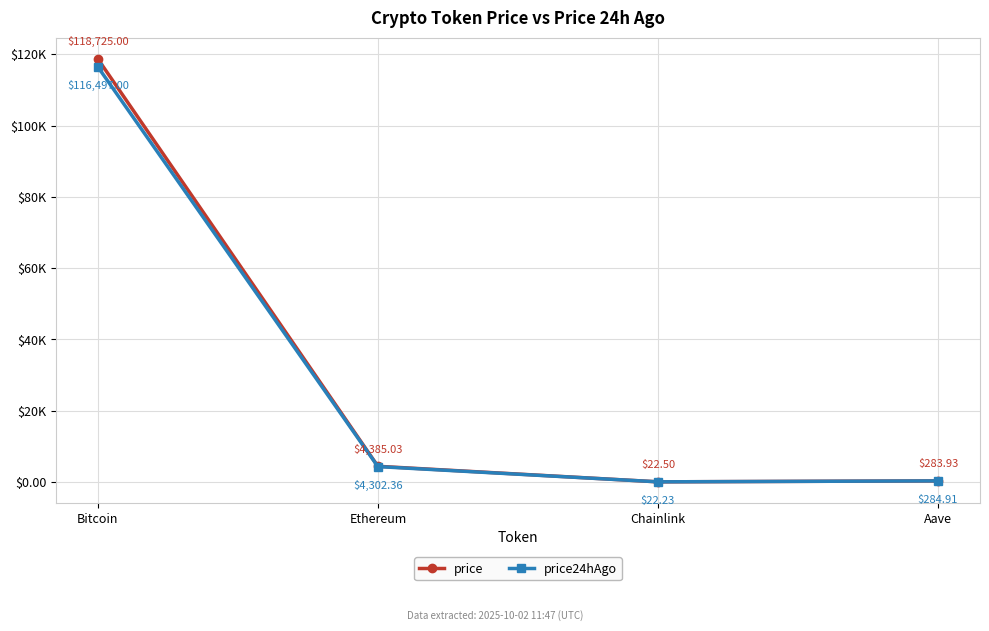

What is the total value across all series at Ethereum?

8687.4